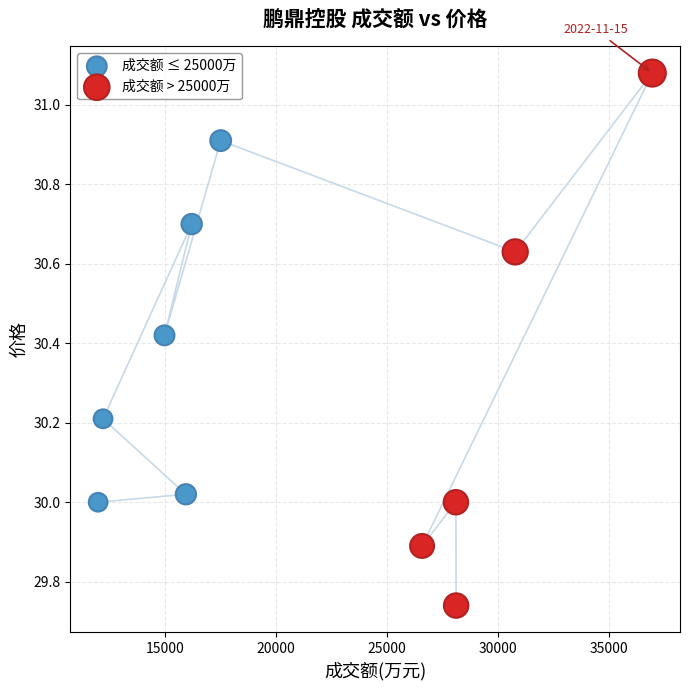

Which series has the largest Y range (max minus min)?

成交额 > 25000万